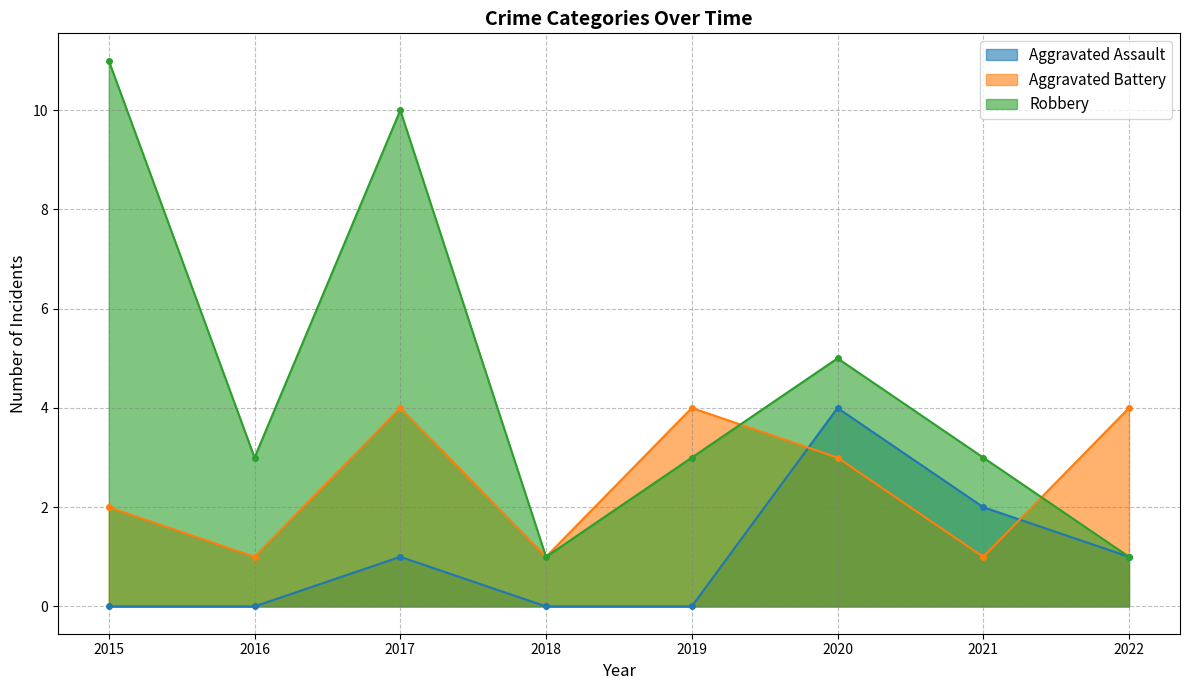

List the labels in order of Aggravated Battery value, smallest first.

2016, 2018, 2021, 2015, 2020, 2017, 2019, 2022